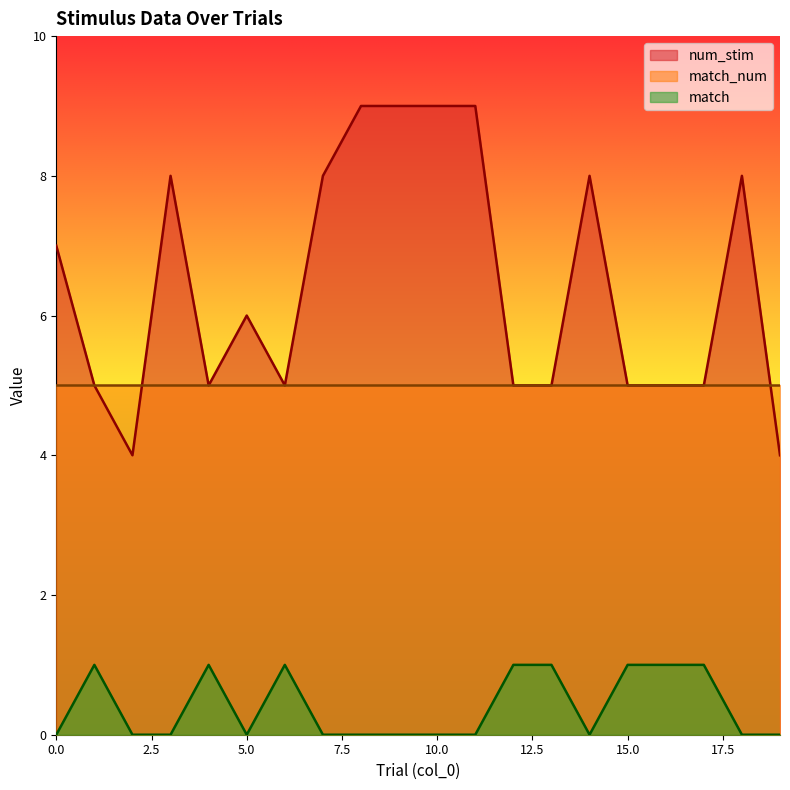

True or false: num_stim has a value of 9 at 1.

False